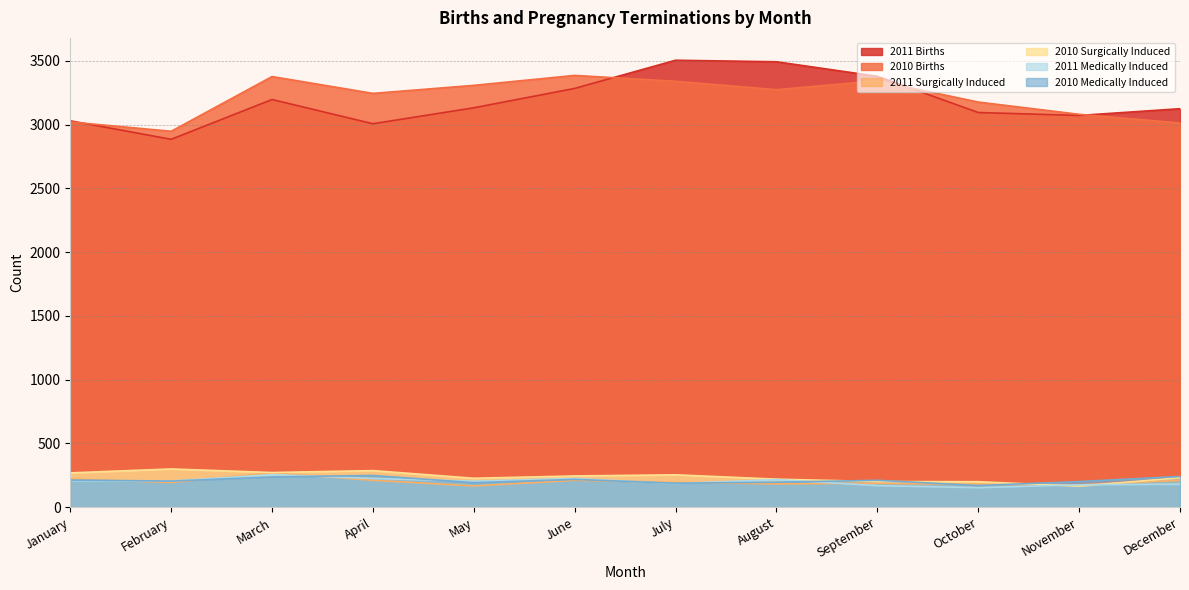

Where is the first local maximum for 2010 Surgically Induced?

February